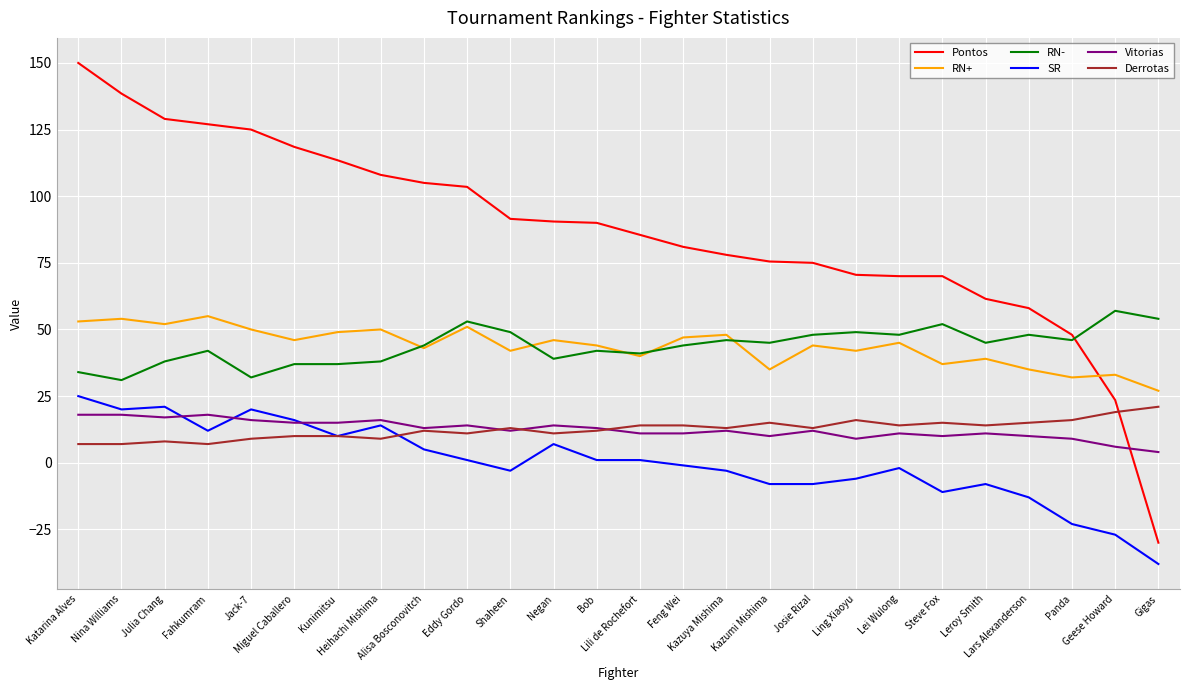

At which category is the sum across all series the highest?

Katarina Alves